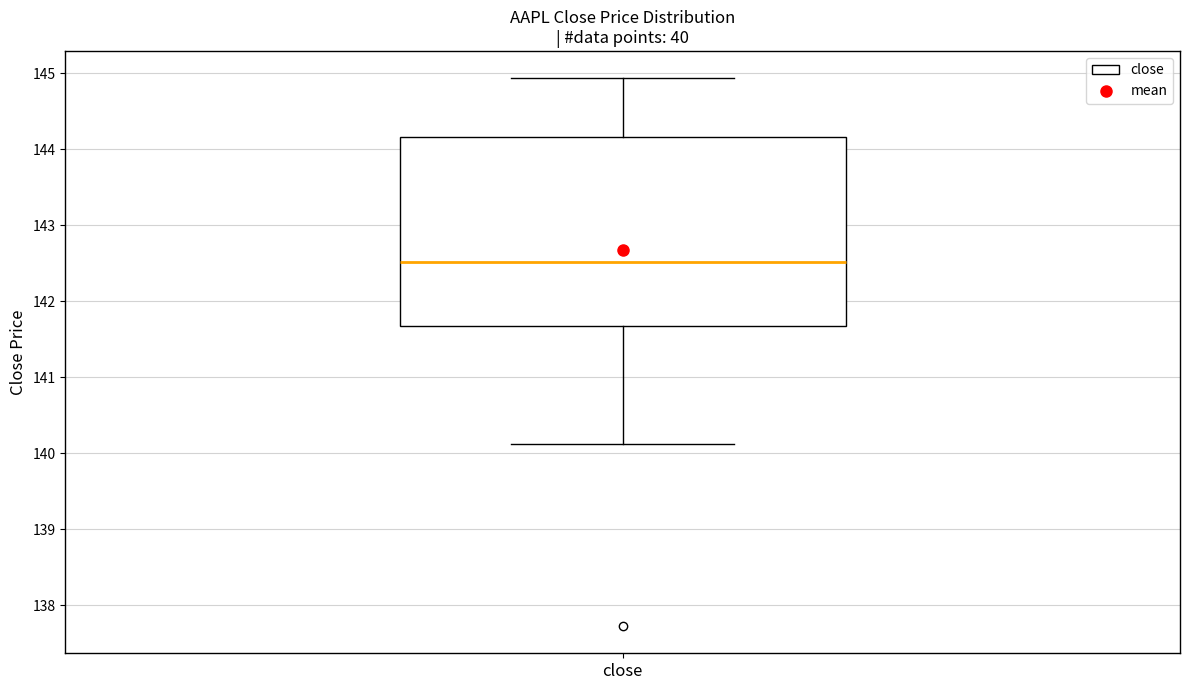

Read this box plot against the y-axis: the position of the median line, the range covered by the box, and the ends of both whiskers. The values are not printed on the chart, so give them approximately, as read against the axis.

median 142.5, box 141.7 to 144.2, whiskers 140.1 to 144.9